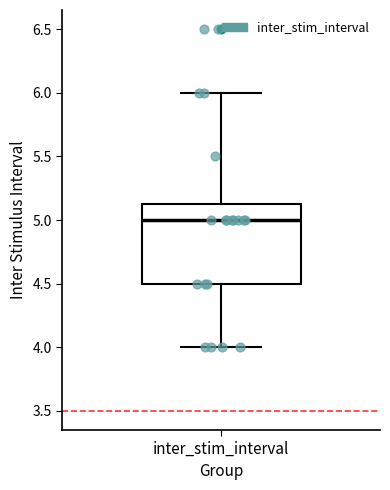

Transcribe this box plot: give where the median line is, the range the box spans, and where the two whiskers end, as read against the y-axis. The values are not printed on the chart, so give them approximately, as read against the axis.

median 5.00, box 4.50 to 5.15, whiskers 4.00 to 6.00